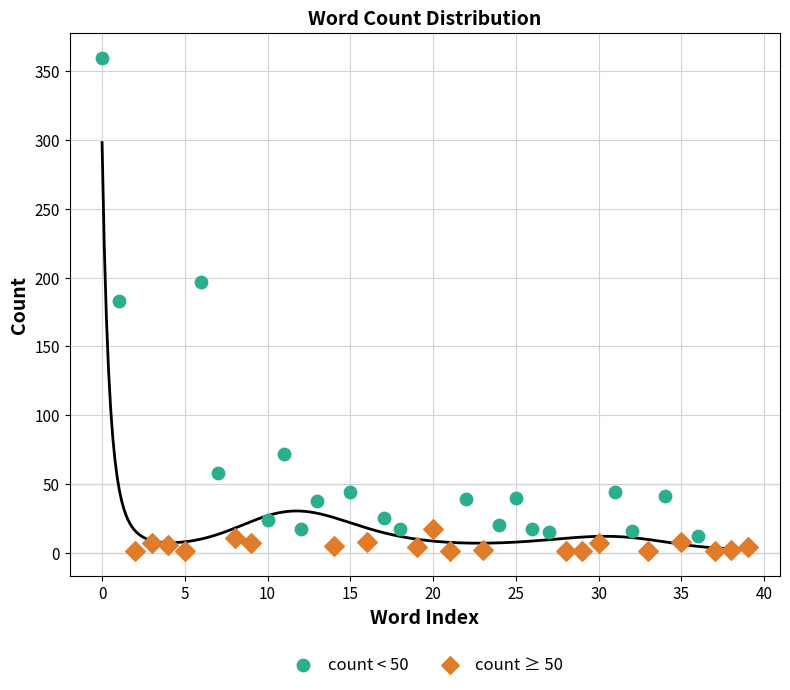

Which series contains the highest Y value?

count < 50